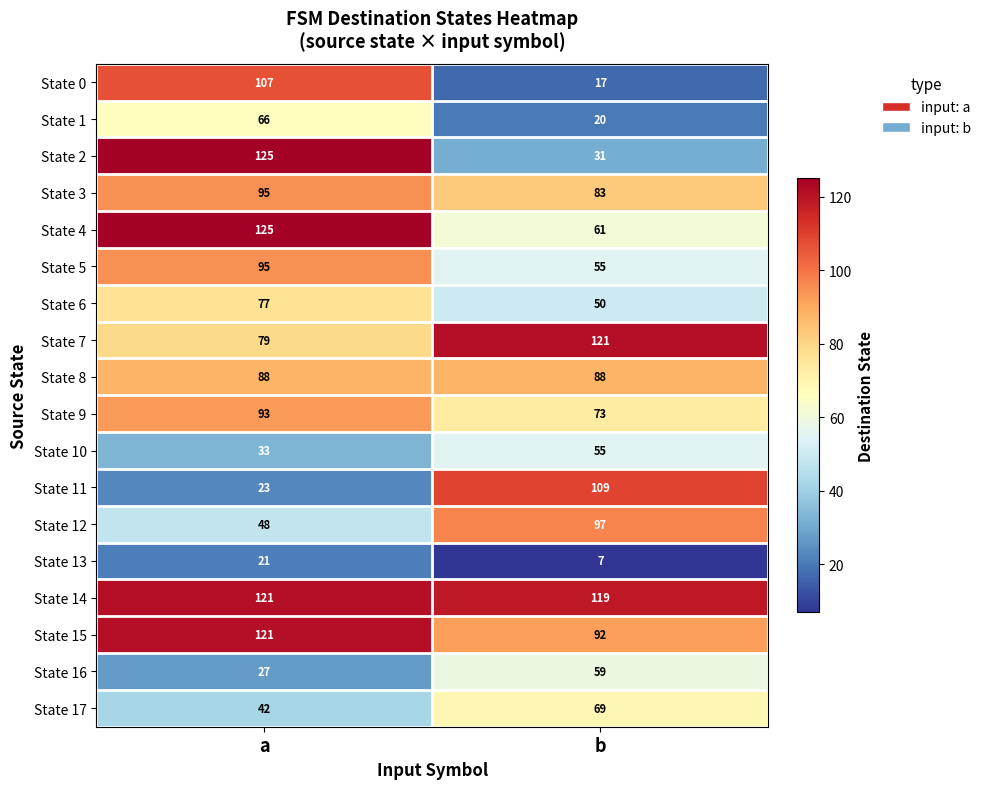

What is the difference between the State 17 values at a and b?

27